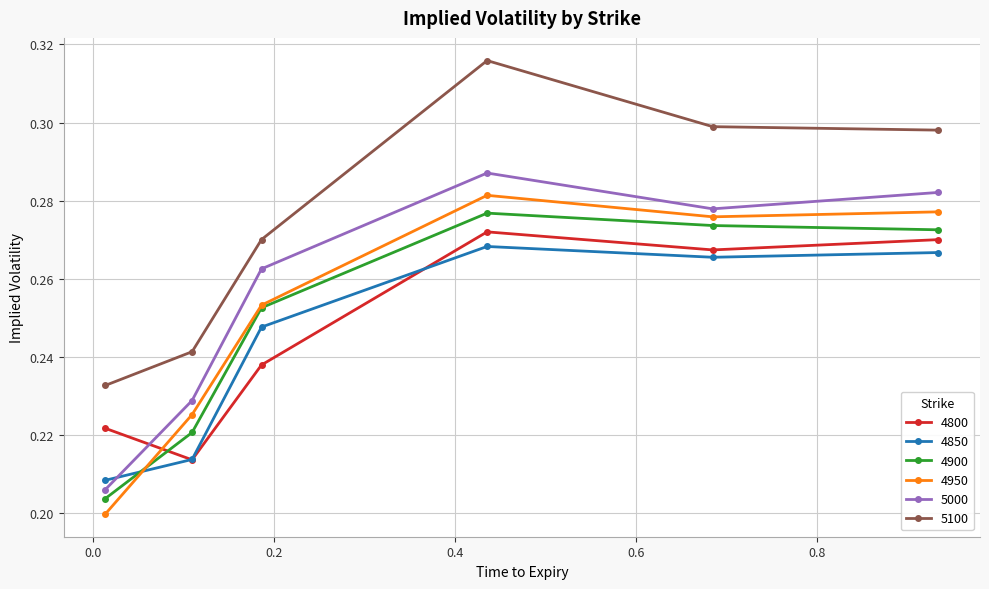

Count the 4800 values in the range 0 to 1.

6